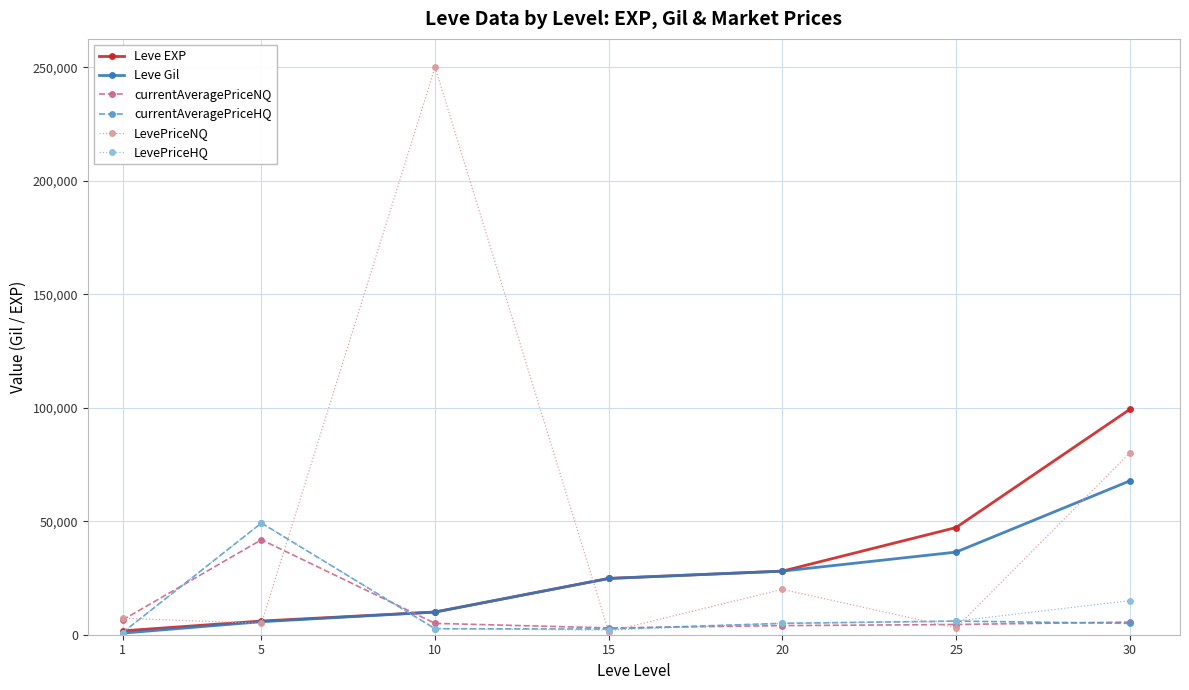

At which label is LevePriceHQ closest to 25052?

30